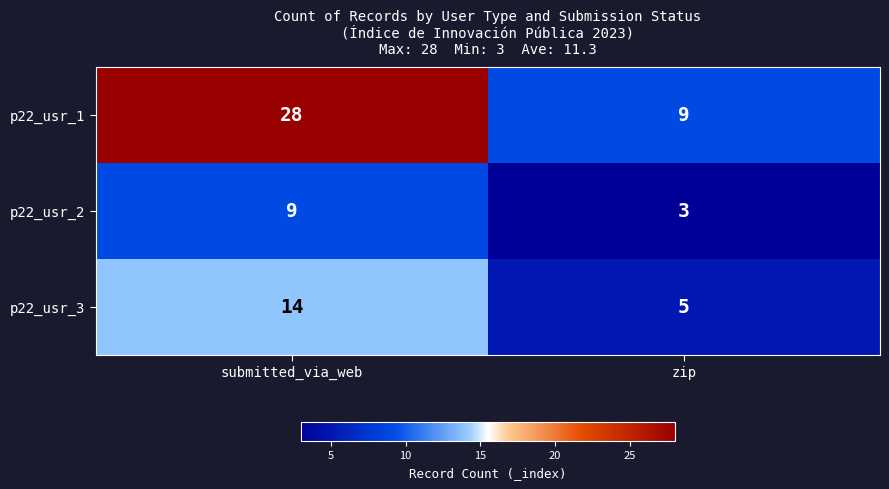

Rank the series at zip from lowest to highest value.

p22_usr_2, p22_usr_3, p22_usr_1